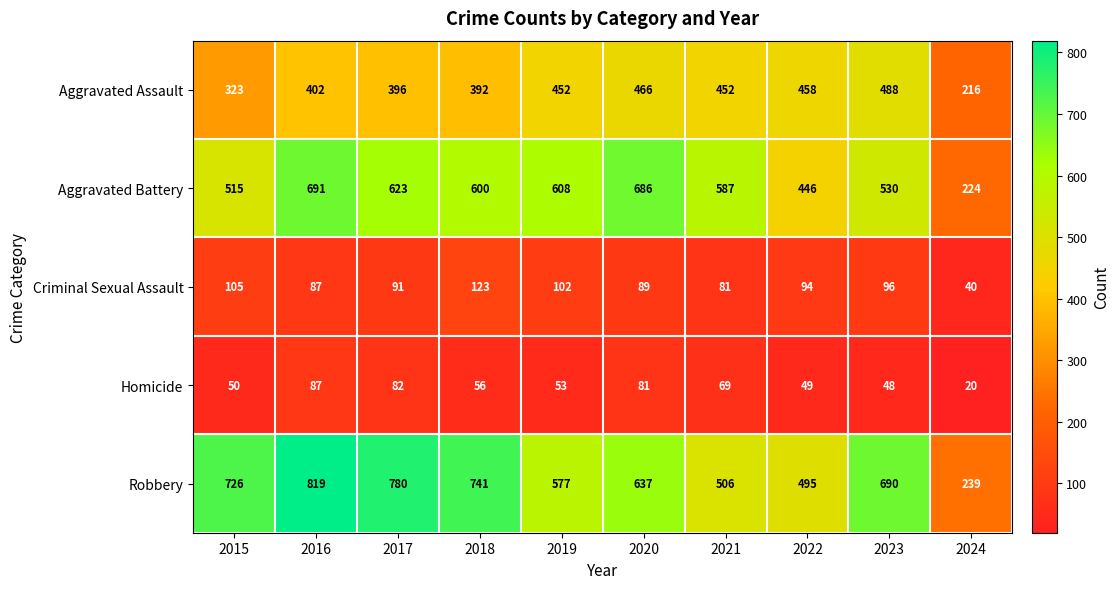

Which category has the highest value across all series?

2016